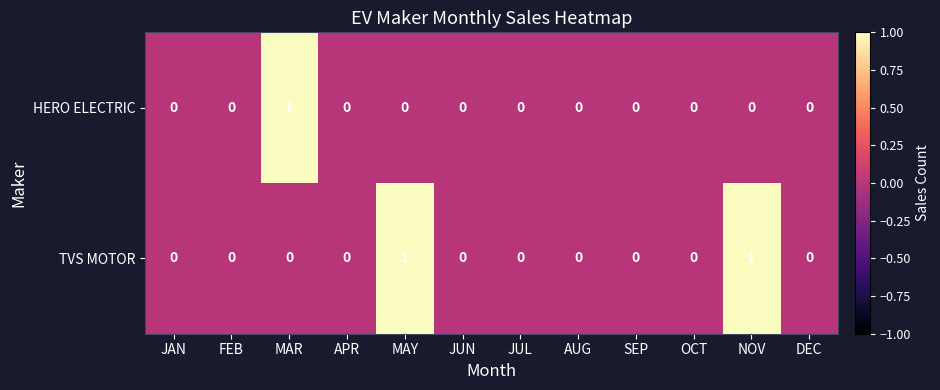

Reading left to right, list all the values displayed in this chart.

HERO ELECTRIC: JAN=0	FEB=0	MAR=1	APR=0	MAY=0	JUN=0	JUL=0	AUG=0	SEP=0	OCT=0	NOV=0	DEC=0
TVS MOTOR: JAN=0	FEB=0	MAR=0	APR=0	MAY=1	JUN=0	JUL=0	AUG=0	SEP=0	OCT=0	NOV=1	DEC=0